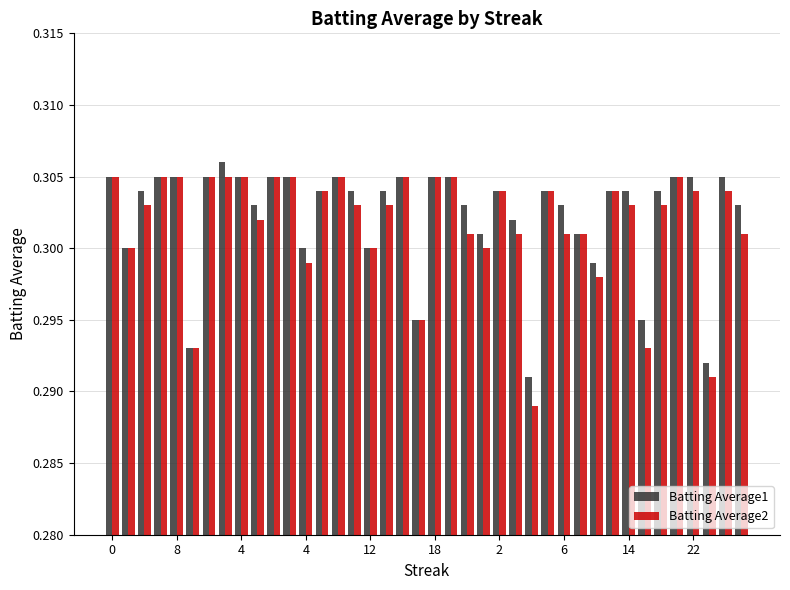

How many Batting Average1 values are between 0 and 1?

40